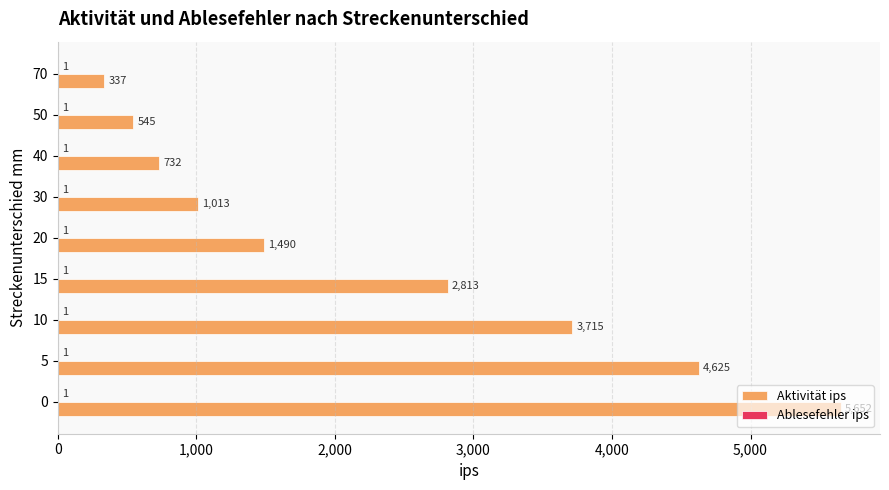

What is the sum of all Aktivität ips values?

20922